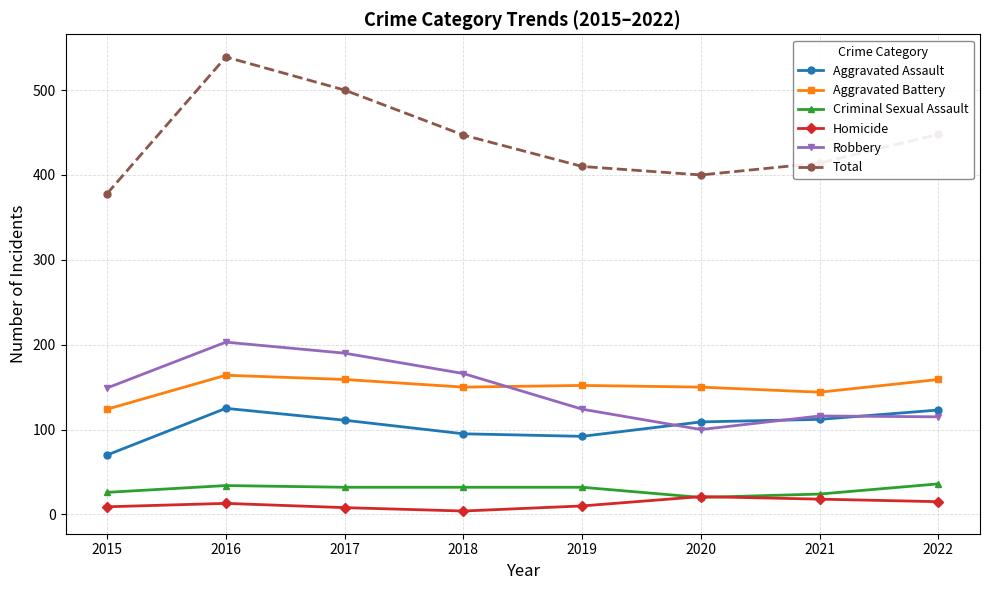

Which series changed the most between 2015 and 2022?

Total